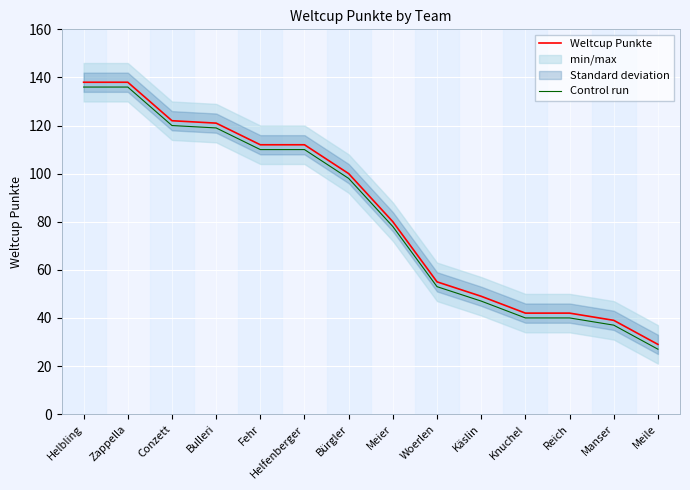

True or false: Control run has a value of 27 at Meile.

True